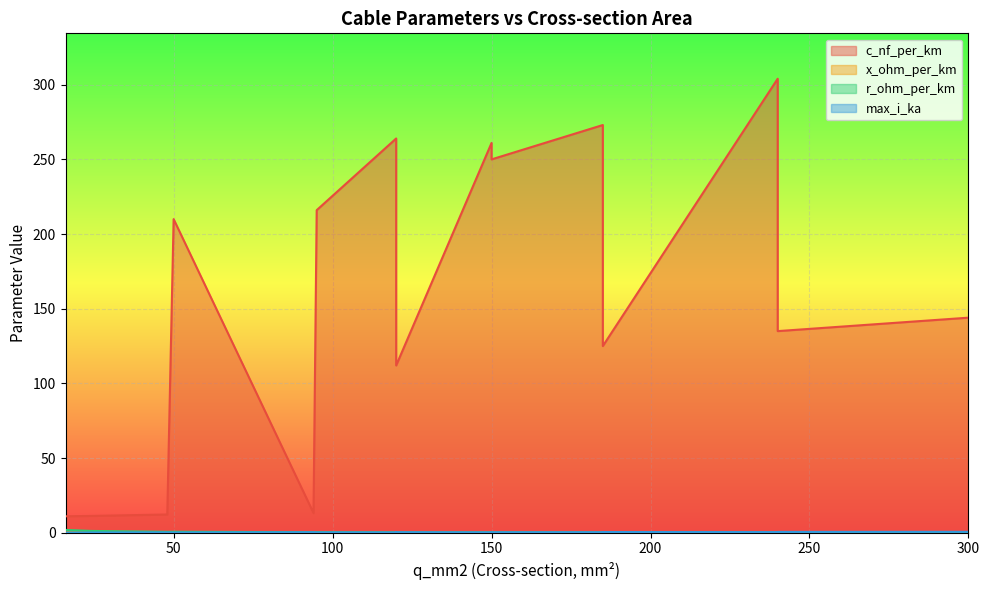

Which has a higher value, 240 or 95?

95